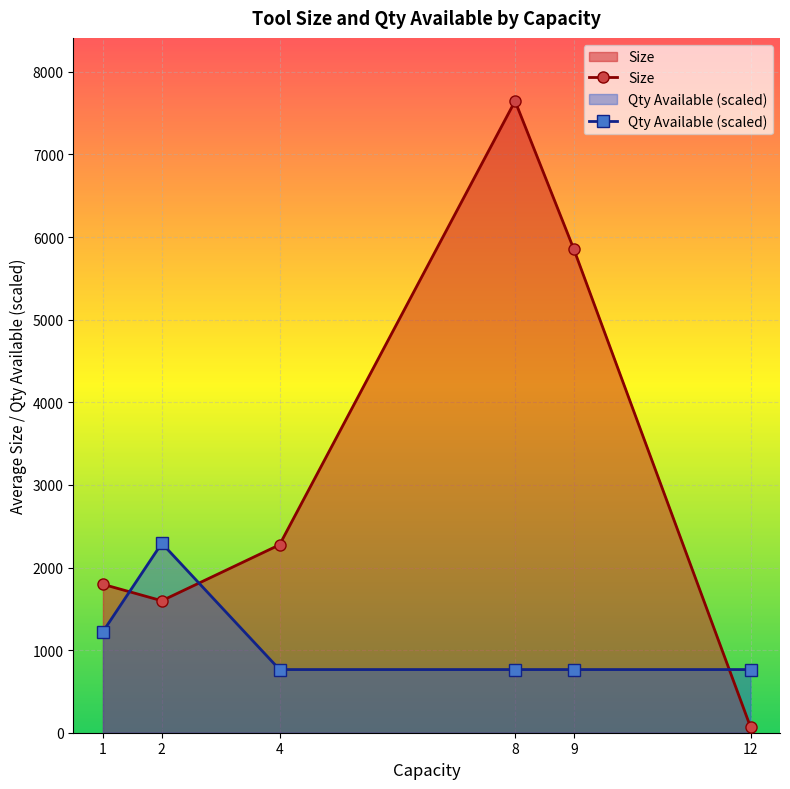

What is the difference between the maximum and second lowest values in the Size series?

6048.9